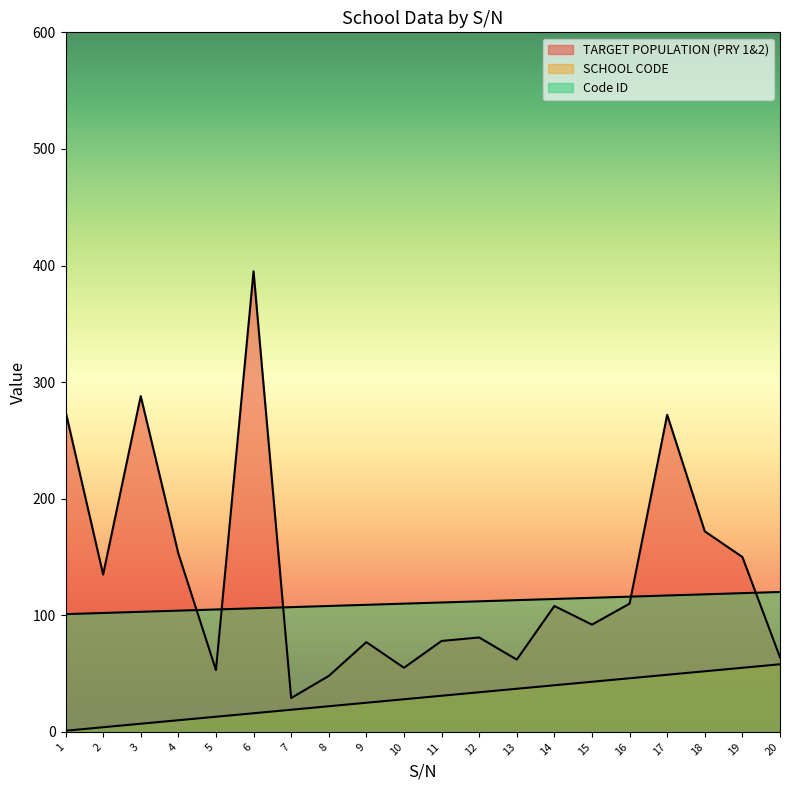

After their last crossing, which series has the higher values: TARGET POPULATION (PRY 1&2) or Code ID?

Code ID